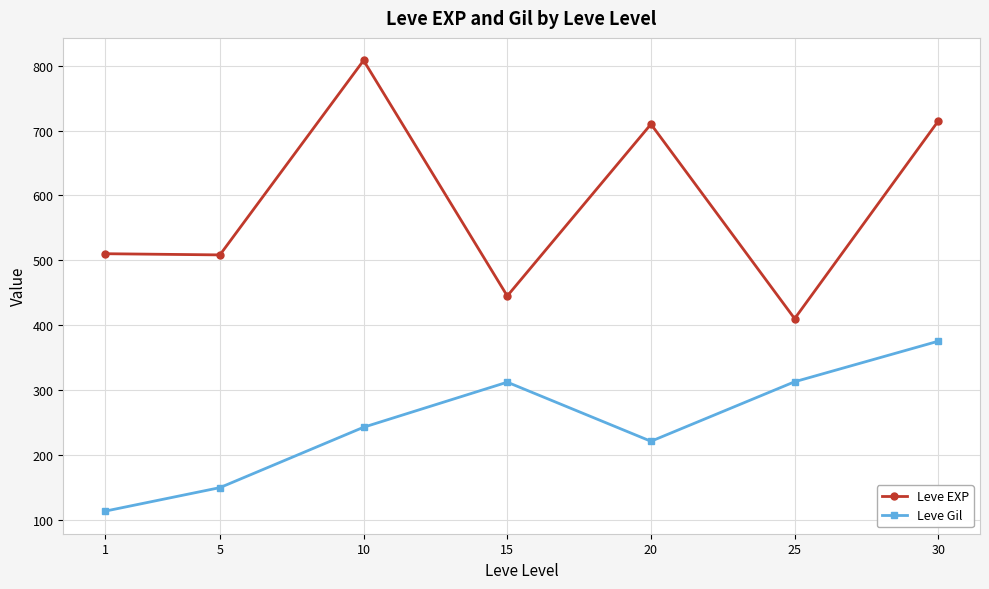

True or false: Leve EXP and Leve Gil intersect in this chart.

False